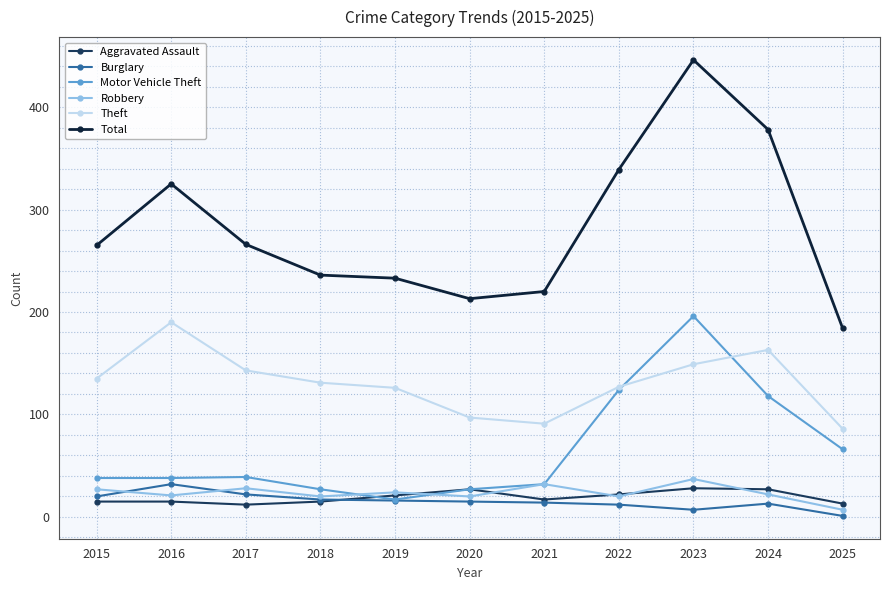

How many distinct data groups are displayed?

6